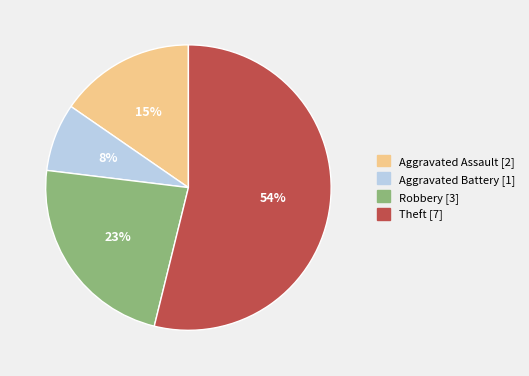

Do Aggravated Assault [2] and Robbery [3] together represent more than half of the pie?

No